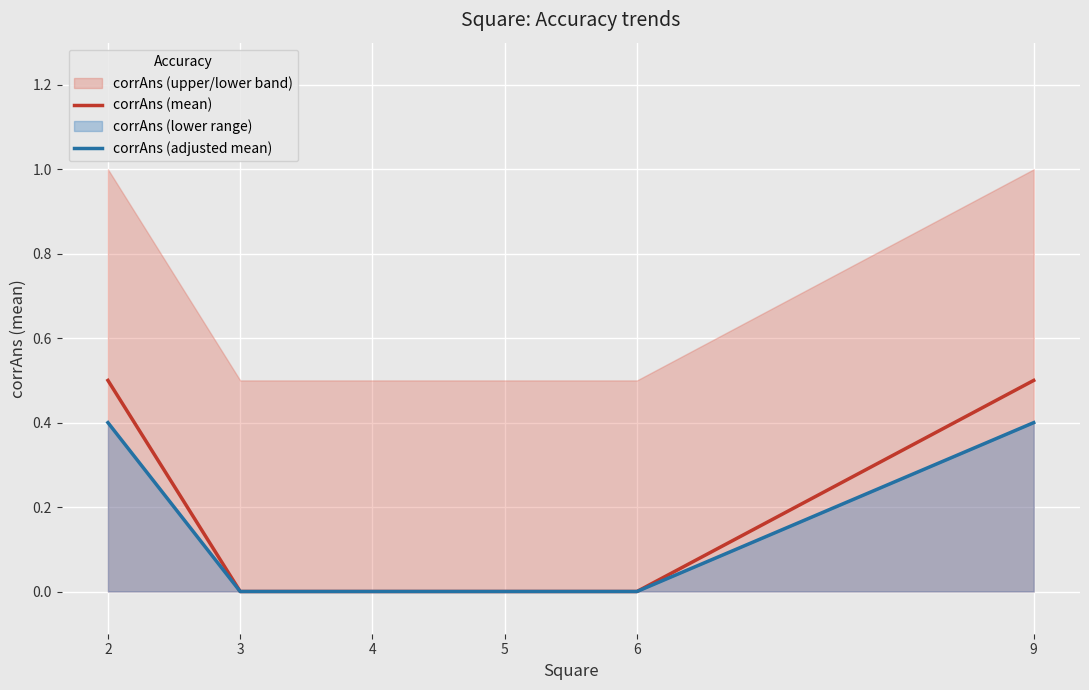

List the series in order of their overall mean, highest first.

corrAns (mean), corrAns (adjusted mean)